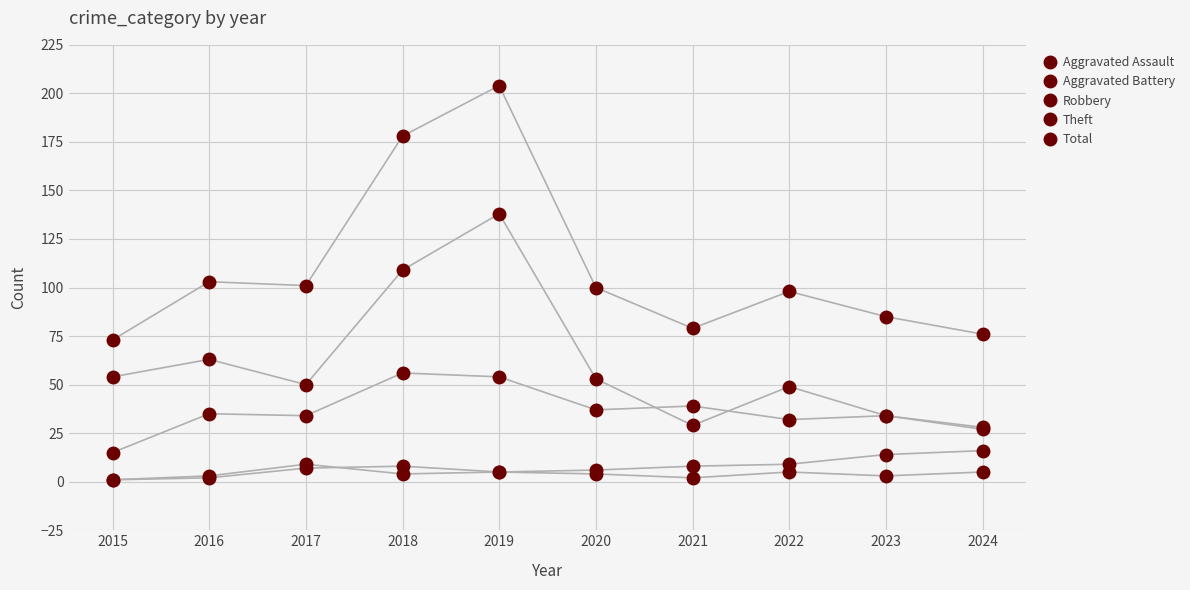

Is this an area chart (filled region under the line)?

No